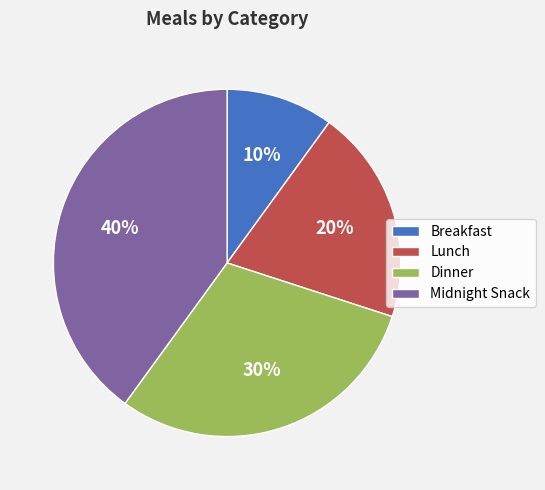

To the nearest percent, what is the combined percentage of Breakfast and Lunch?

30%